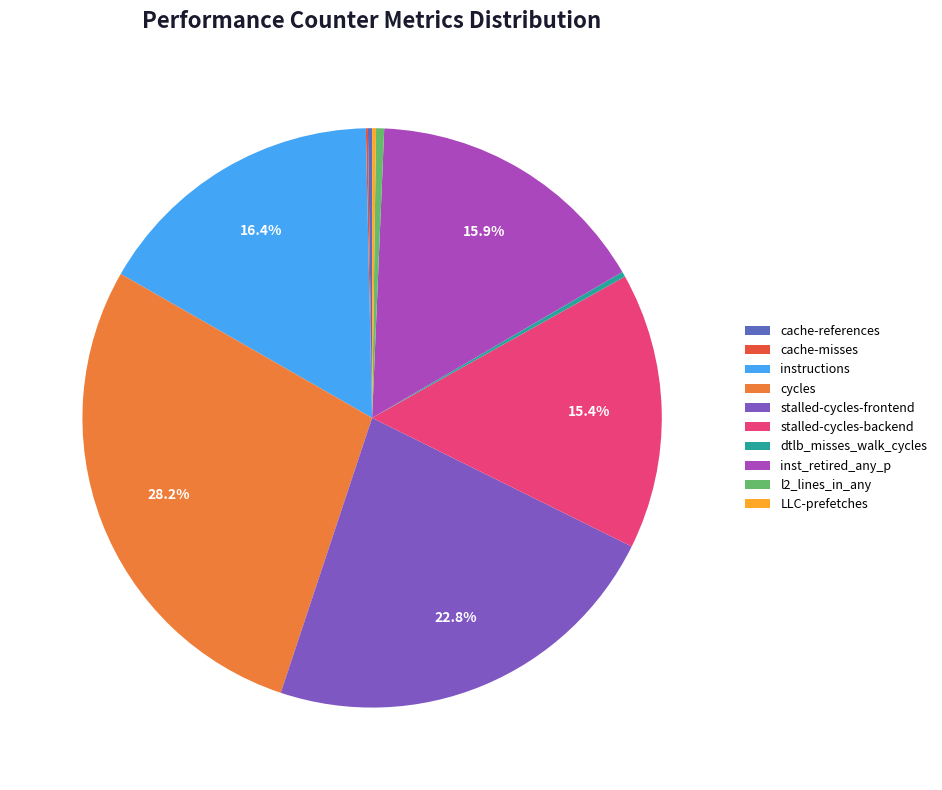

Does any single category account for the majority?

No